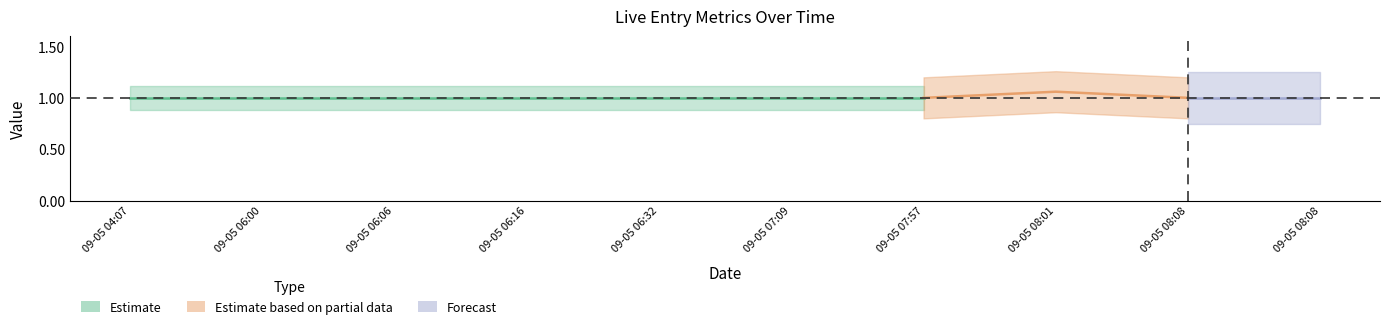

What is the label of the 3rd point from the right?

2022-09-05 08:01